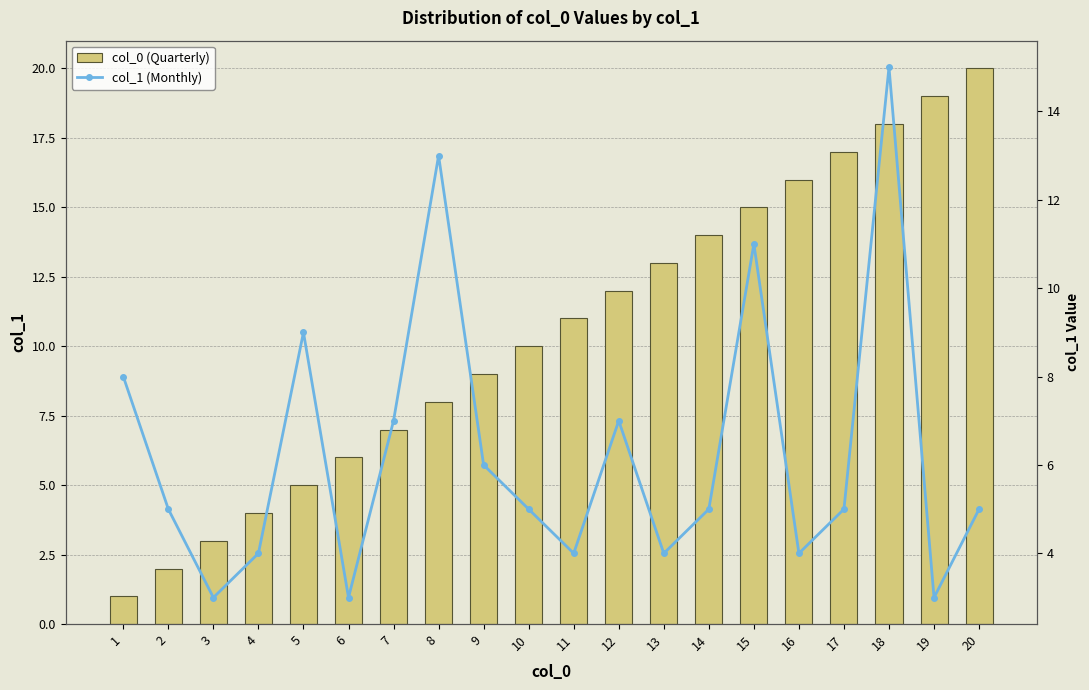

What is the greatest value displayed?

20